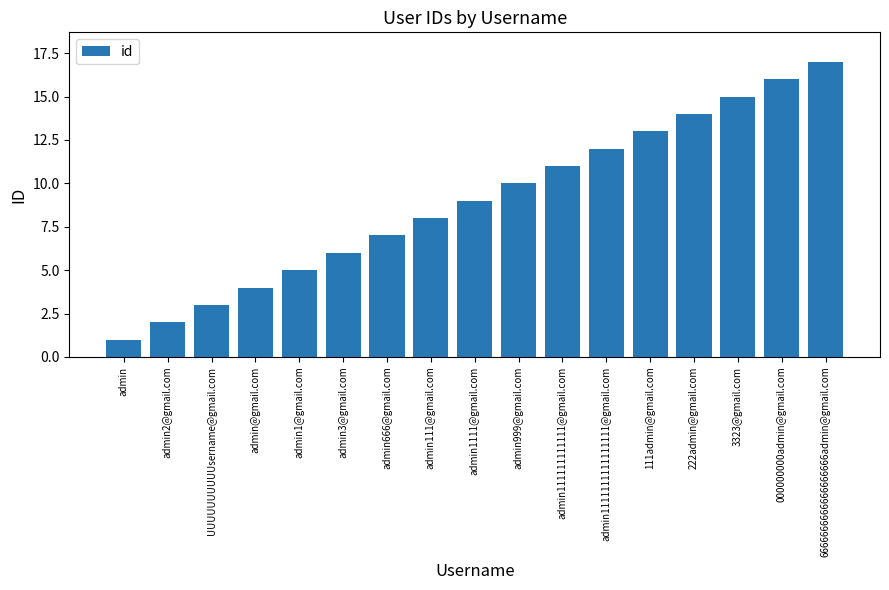

Rank the categories by value from highest to lowest.

6666666666666666666admin@gmail.com, 000000000admin@gmail.com, 3323@gmail.com, 222admin@gmail.com, 111admin@gmail.com, admin1111111111111111@gmail.com, admin111111111111@gmail.com, admin999@gmail.com, admin1111@gmail.com, admin111@gmail.com, admin666@gmail.com, admin3@gmail.com, admin1@gmail.com, admin@gmail.com, UUUUUUUUUUsername@gmail.com, admin2@gmail.com, admin